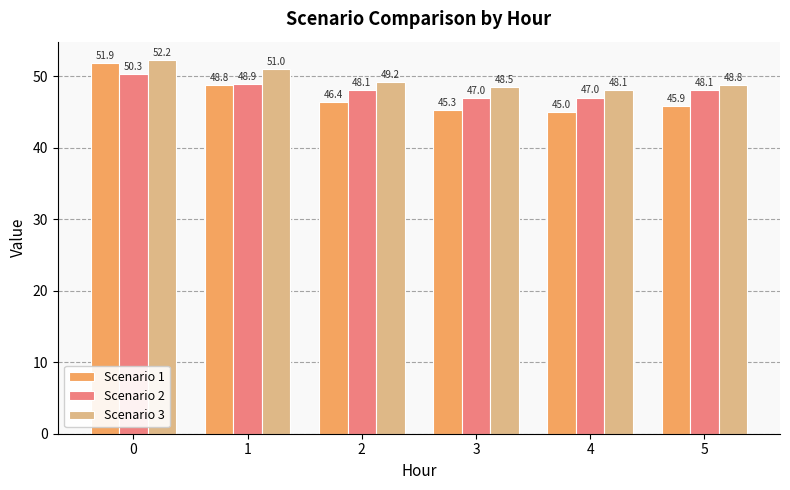

What is the highest value of the Scenario 1 series?

51.9